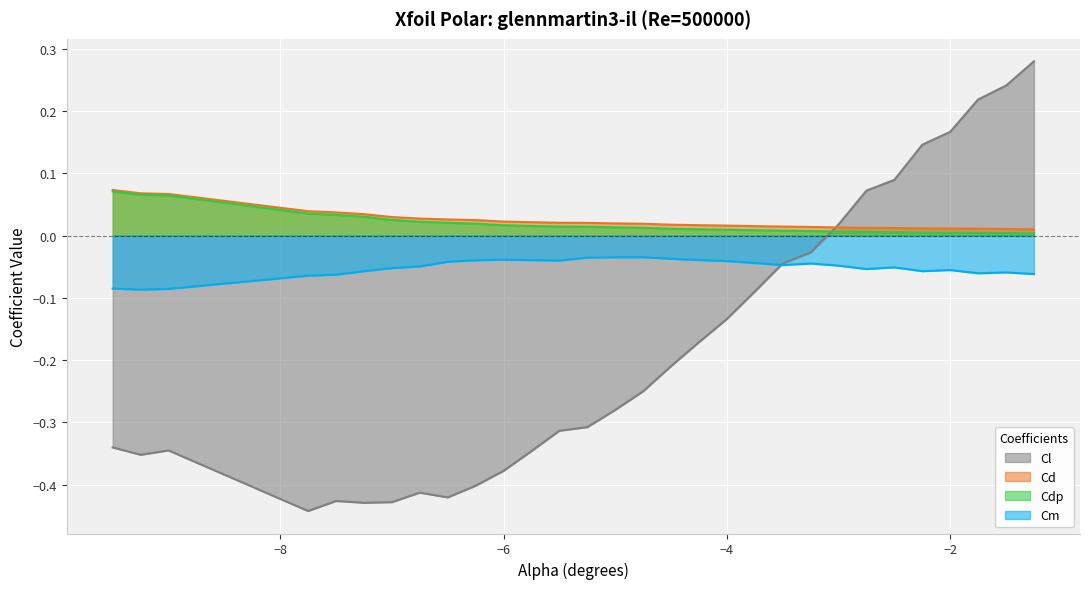

Reading left to right, extract all data points from this chart.

Cl: -0.3	-0.4	-0.3	-0.4	-0.4	-0.4	-0.4	-0.4	-0.4	-0.4	-0.4	-0.3	-0.3	-0.3	-0.3	-0.3	-0.2	-0.2	-0.1	-0.1	-0.0	-0.0	0.0	0.1	0.1	0.1	0.2	0.2	0.2	0.3
Cd: 0.1	0.1	0.1	0.0	0.0	0.0	0.0	0.0	0.0	0.0	0.0	0.0	0.0	0.0	0.0	0.0	0.0	0.0	0.0	0.0	0.0	0.0	0.0	0.0	0.0	0.0	0.0	0.0	0.0	0.0
Cdp: 0.1	0.1	0.1	0.0	0.0	0.0	0.0	0.0	0.0	0.0	0.0	0.0	0.0	0.0	0.0	0.0	0.0	0.0	0.0	0.0	0.0	0.0	0.0	0.0	0.0	0.0	0.0	0.0	0.0	0.0
Cm: -0.1	-0.1	-0.1	-0.1	-0.1	-0.1	-0.1	-0.0	-0.0	-0.0	-0.0	-0.0	-0.0	-0.0	-0.0	-0.0	-0.0	-0.0	-0.0	-0.0	-0.0	-0.0	-0.0	-0.1	-0.1	-0.1	-0.1	-0.1	-0.1	-0.1